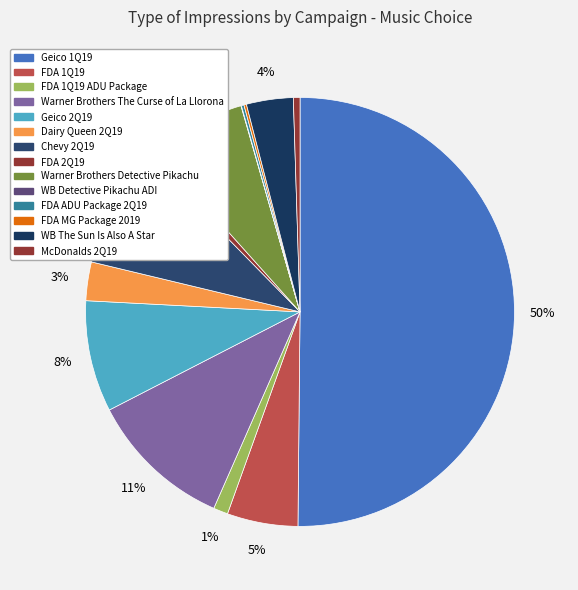

Rank the categories by value from lowest to highest.

WB Detective Pikachu ADI, FDA MG Package 2019, FDA ADU Package 2Q19, McDonalds 2Q19, FDA 2Q19, FDA 1Q19 ADU Package, Dairy Queen 2Q19, WB The Sun Is Also A Star, FDA 1Q19, Warner Brothers Detective Pikachu, Geico 2Q19, Chevy 2Q19, Warner Brothers The Curse of La Llorona, Geico 1Q19